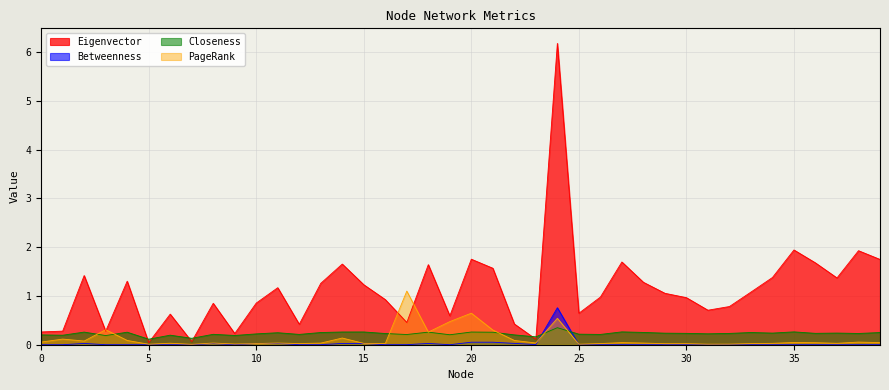

What is the highest value of the Betweenness series?

0.8